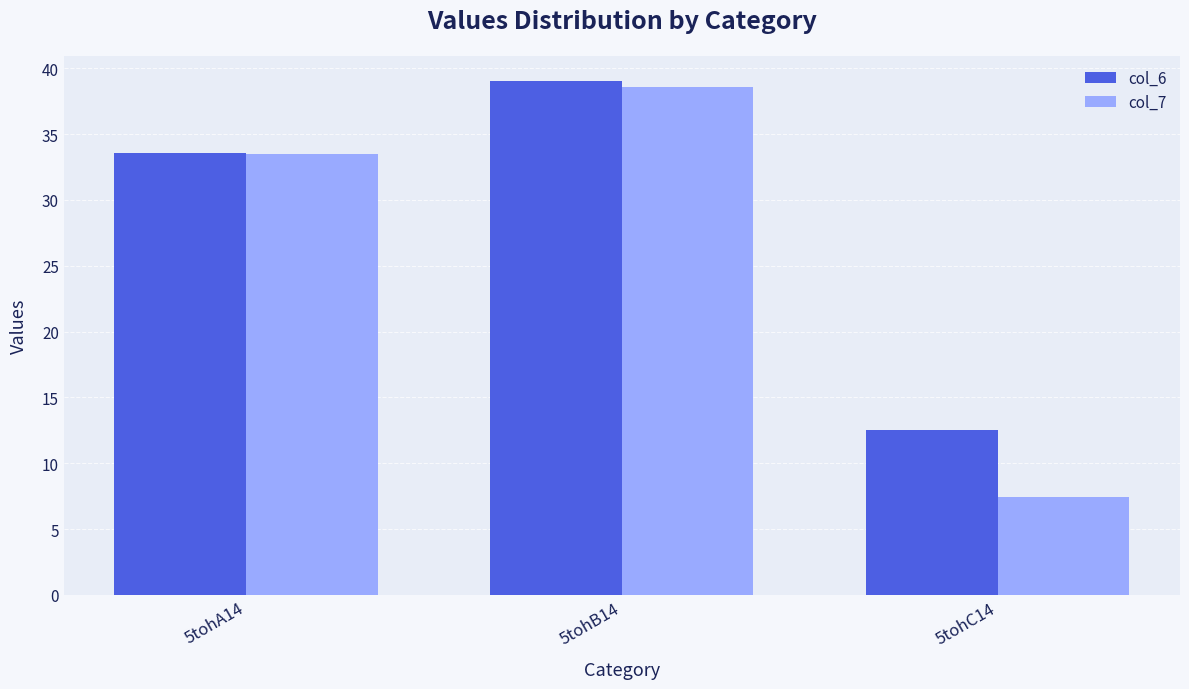

What is the minimum value shown in the chart?

7.4